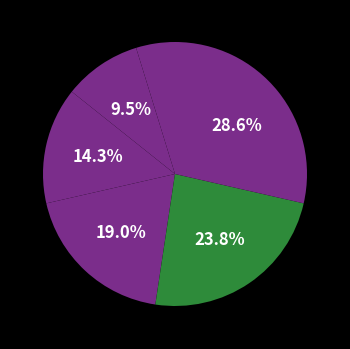

To the nearest percent, what is the difference between the largest and smallest slice percentages?

24%